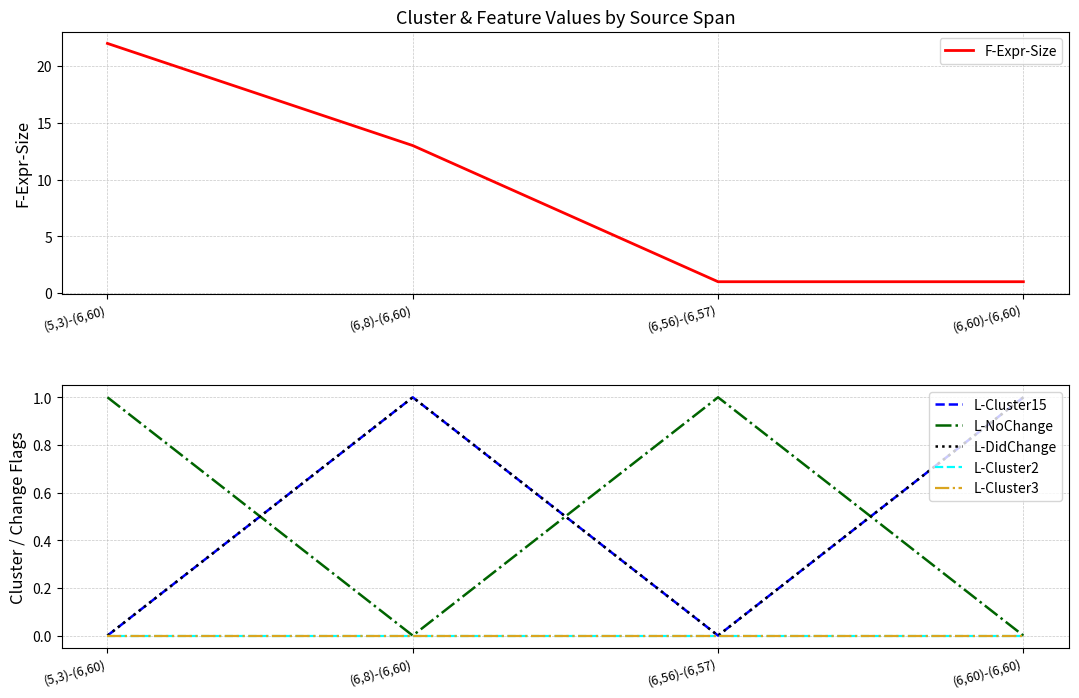

What are all the series names shown in the legend?

F-Expr-Size, L-Cluster15, L-NoChange, L-DidChange, L-Cluster2, L-Cluster3